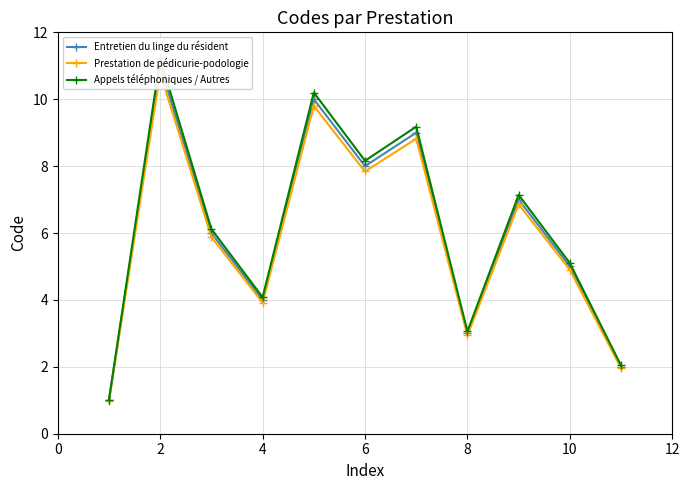

The value of Appels téléphoniques / Autres at 12 is 9.2. True or false?

True